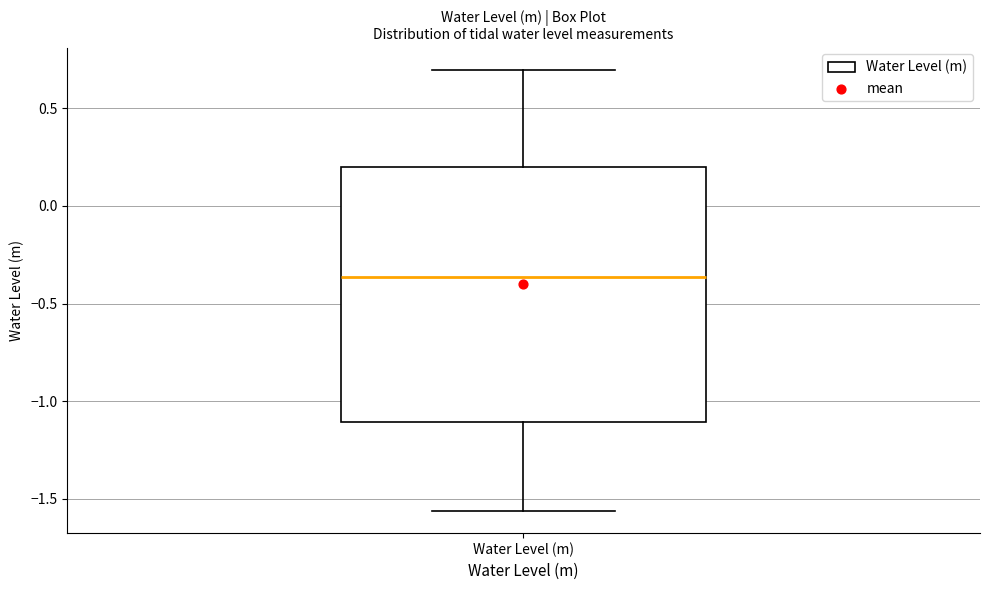

Transcribe this box plot: give where the median line is, the range the box spans, and where the two whiskers end, as read against the y-axis. The values are not printed on the chart, so give them approximately, as read against the axis.

median -0.35, box -1.10 to 0.20, whiskers -1.55 to 0.70